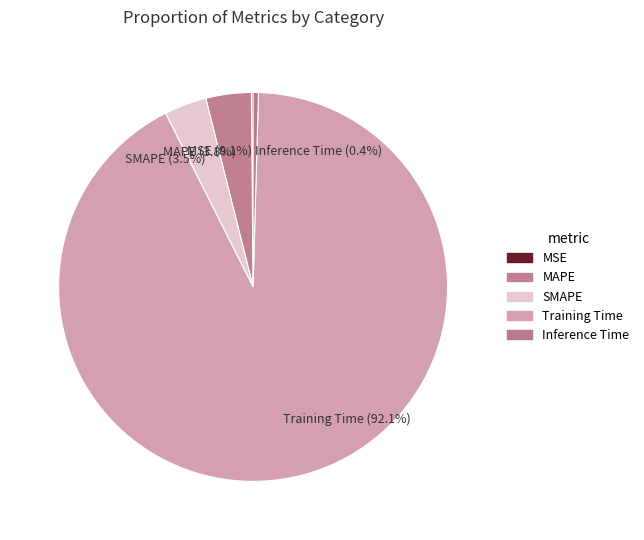

To the nearest percent, what is the combined percentage of SMAPE and Training Time?

96%